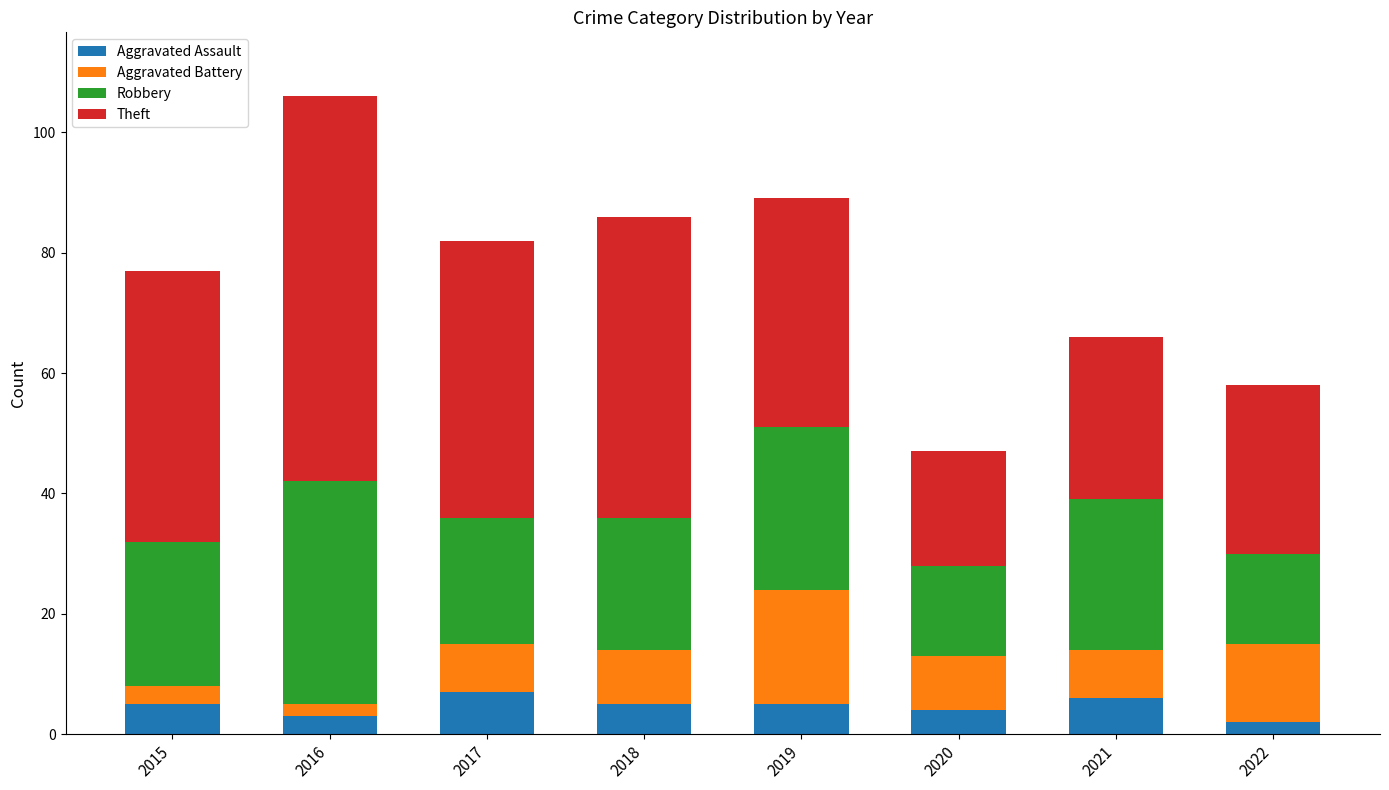

True or false: Aggravated Assault has a value of 5 at 2019.

True